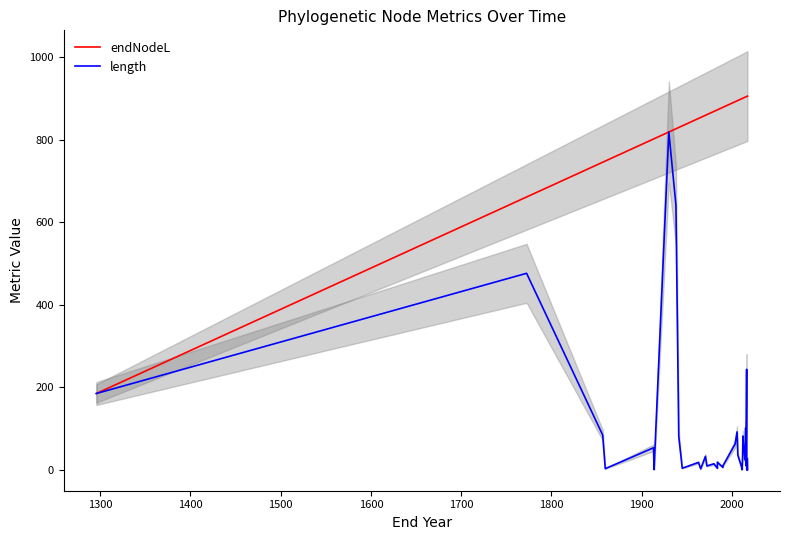

What is the minimum value for length?

0.1